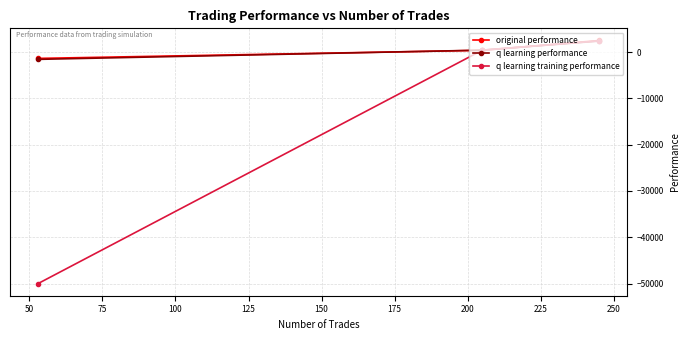

What is the minimum value shown in the chart?

-50000.0